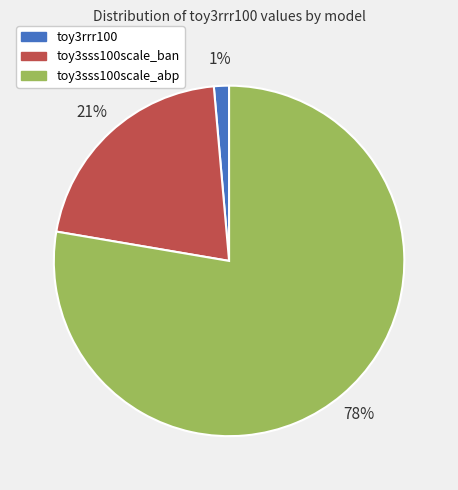

The toy3sss100scale_abp slice represents 86% of the pie. True or false?

False